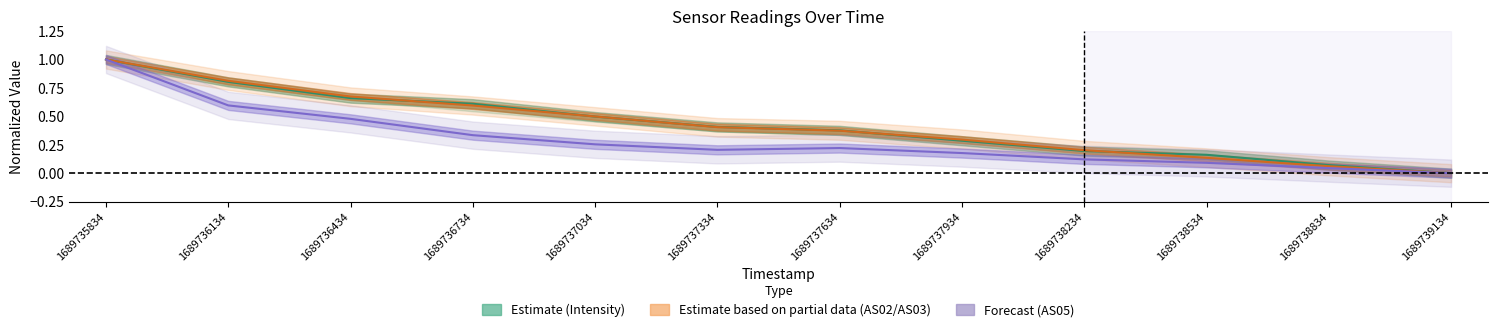

Reading right to left, transcribe all the data shown in this chart.

Intensity: 1689739134=0.0	1689738834=0.1	1689738534=0.2	1689738234=0.2	1689737934=0.3	1689737634=0.4	1689737334=0.4	1689737034=0.5	1689736734=0.6	1689736434=0.7	1689736134=0.8	1689735834=1.0
AS02/AS03: 1689739134=0.0	1689738834=0.1	1689738534=0.1	1689738234=0.2	1689737934=0.3	1689737634=0.4	1689737334=0.4	1689737034=0.5	1689736734=0.6	1689736434=0.7	1689736134=0.8	1689735834=1.0
AS05: 1689739134=0.0	1689738834=0.0	1689738534=0.1	1689738234=0.1	1689737934=0.2	1689737634=0.2	1689737334=0.2	1689737034=0.3	1689736734=0.3	1689736434=0.5	1689736134=0.6	1689735834=1.0